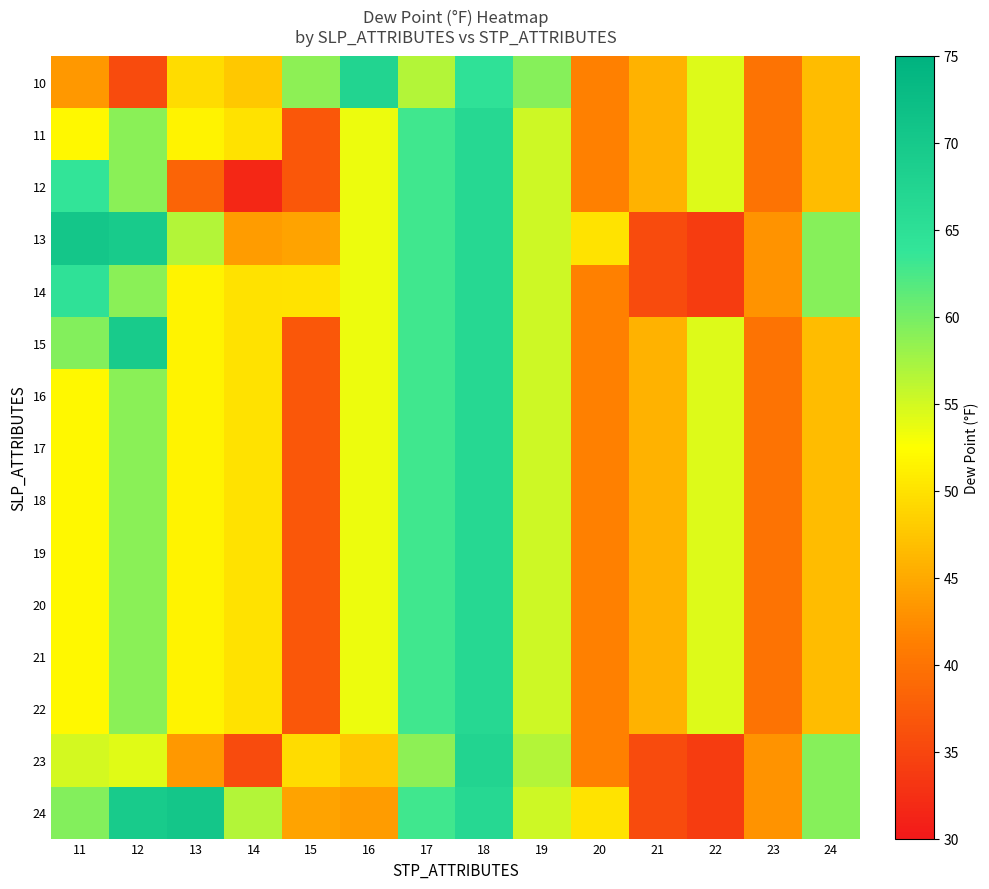

How many categories are shown in the chart?

14